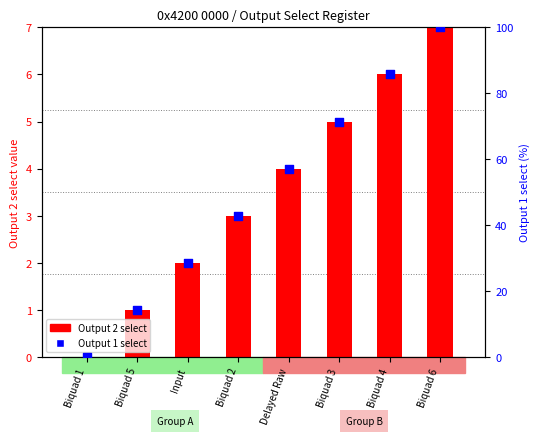

What are all the series names shown in the legend?

Output 2 select, Output 1 select